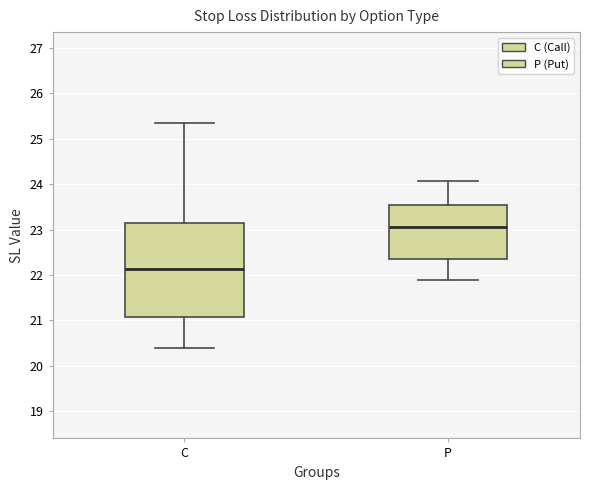

Reading left to right, read every box against the y-axis: the position of its median line, the range the box covers, and the ends of its whiskers. The values are not printed on the chart, so give them approximately, as read against the axis.

C: median 22.1, box 21.1 to 23.1, whiskers 20.4 to 25.4
P: median 23.1, box 22.4 to 23.6, whiskers 21.9 to 24.1